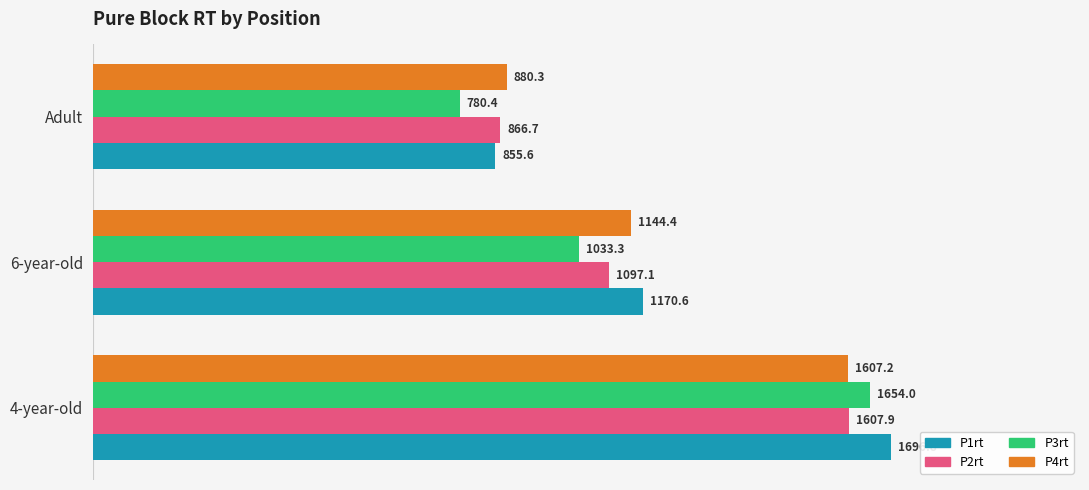

True or false: P4rt has a value of 880.3 at Adult.

True